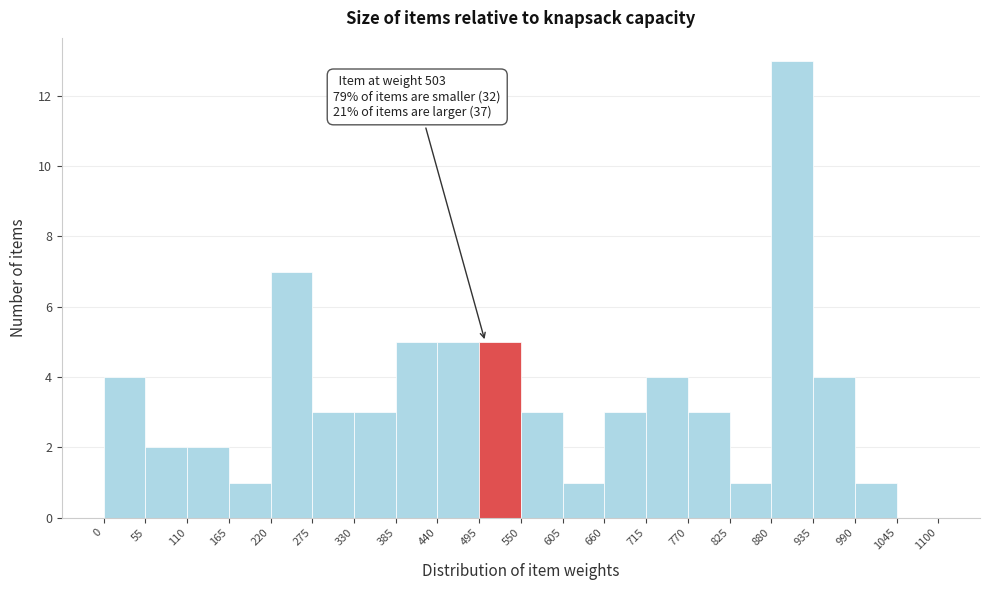

Which range on the x-axis has the tallest bar?

880 to 935